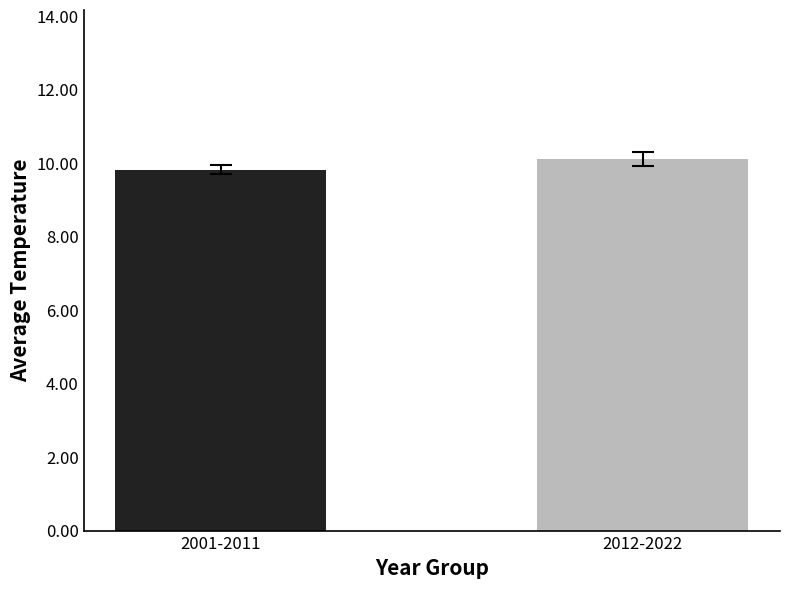

What is the label of the 1st bar from the left?

2001-2011